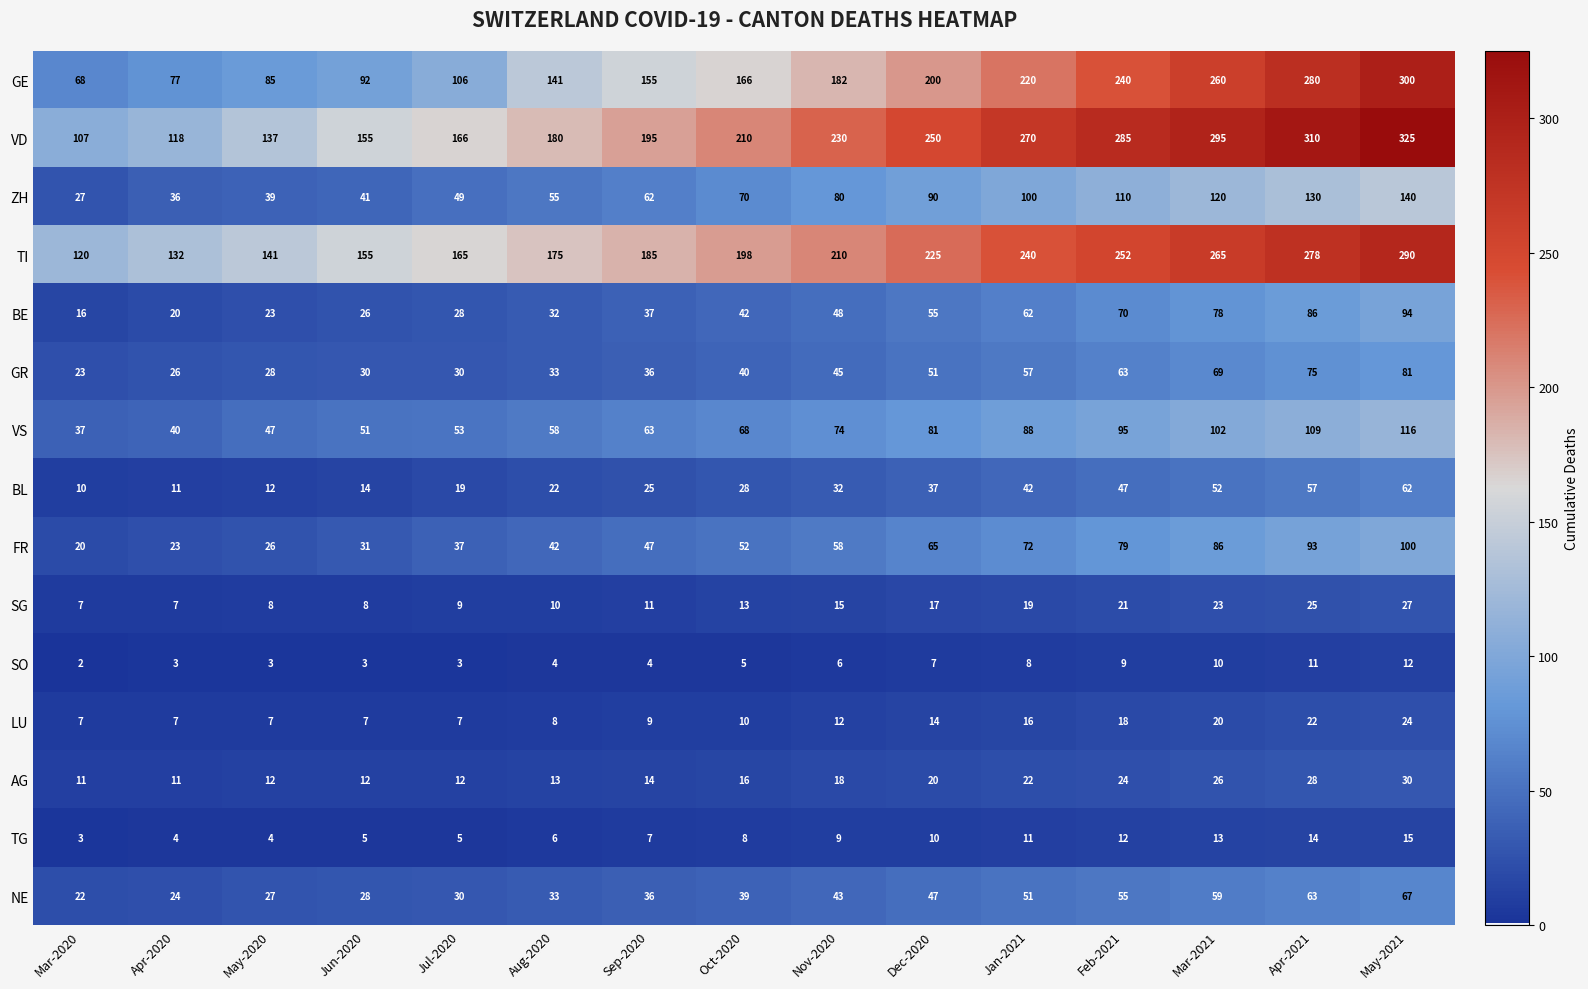

What is the highest value of the VS series?

116